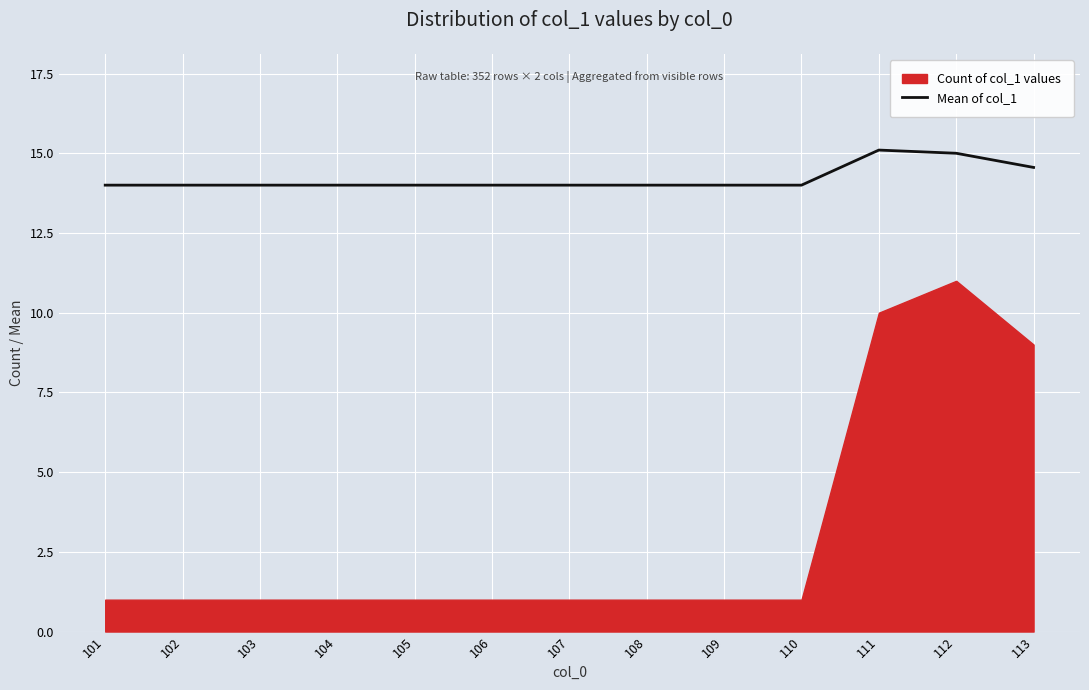

What is the sum of all values?

184.7